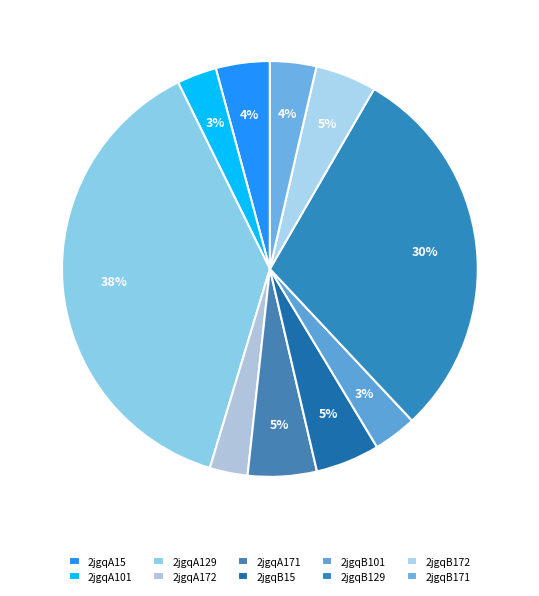

How many segments does this pie chart have?

10